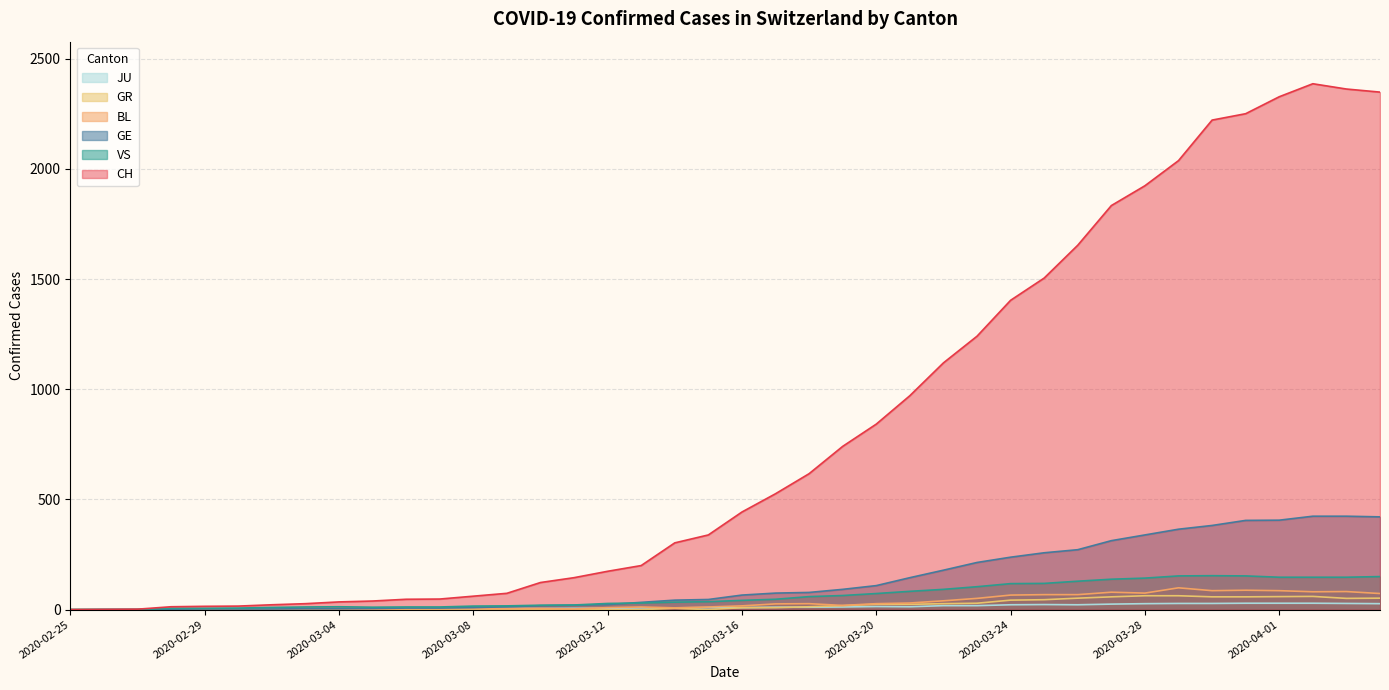

True or false: GE and CH intersect in this chart.

False